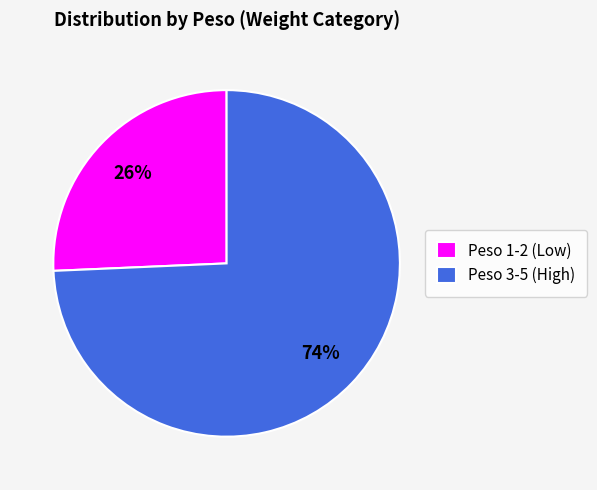

Combined, do Peso 3-5 (High) and Peso 1-2 (Low) account for over 50%?

Yes